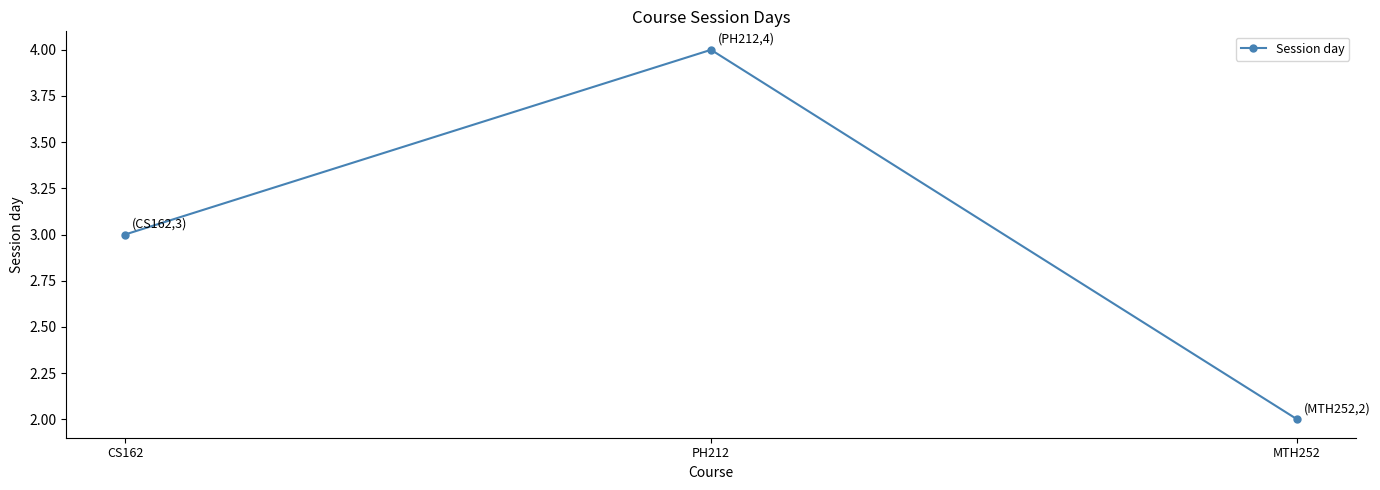

Which label corresponds to the largest value in the chart?

PH212